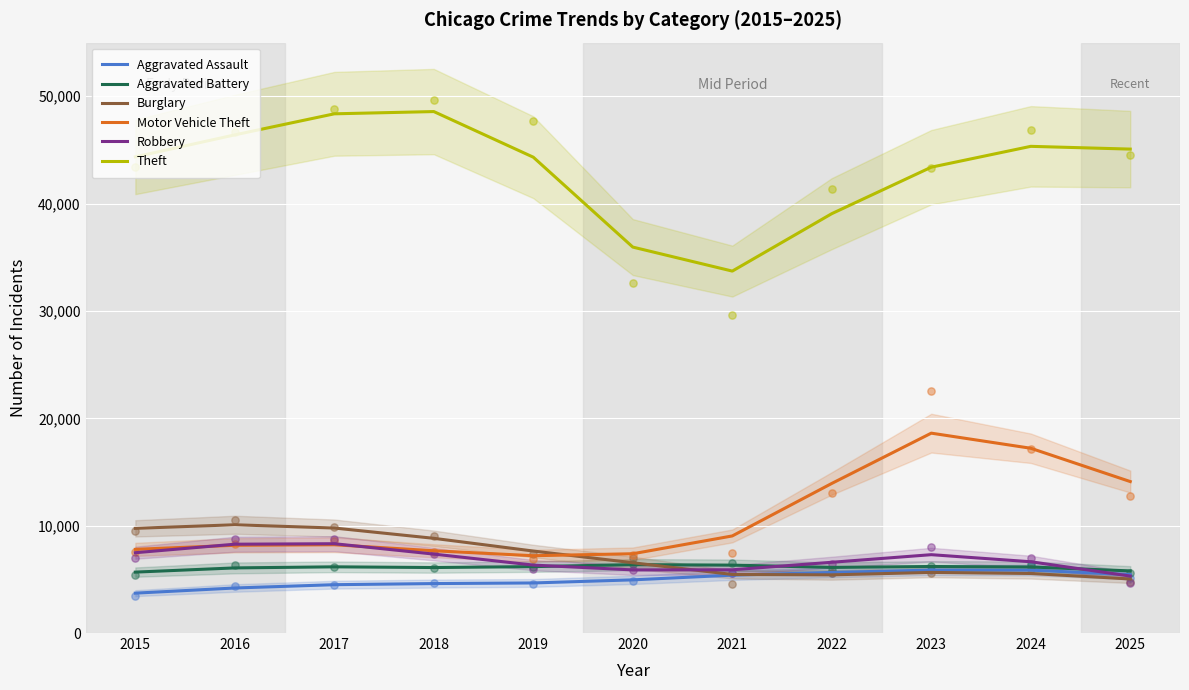

Which series has the widest spread of Y values?

Theft